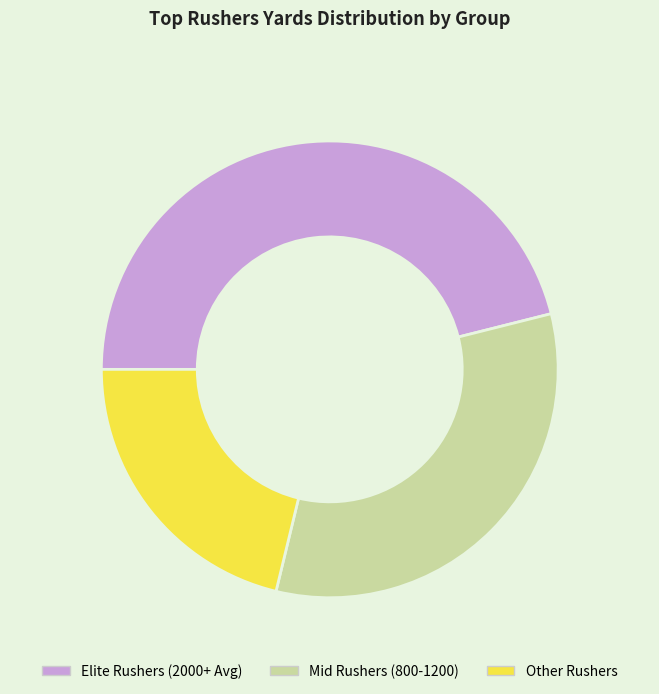

True or false: Elite Rushers (2000+ Avg) accounts for 46% of the total.

True